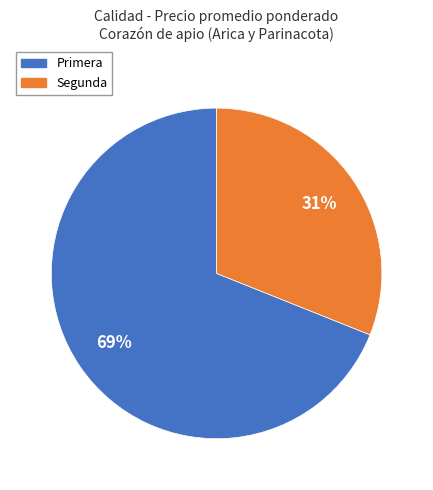

True or false: Primera accounts for 63% of the total.

False